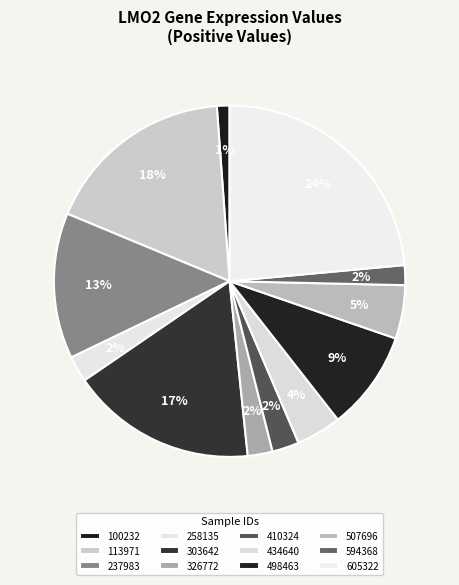

How many segments does this pie chart have?

12